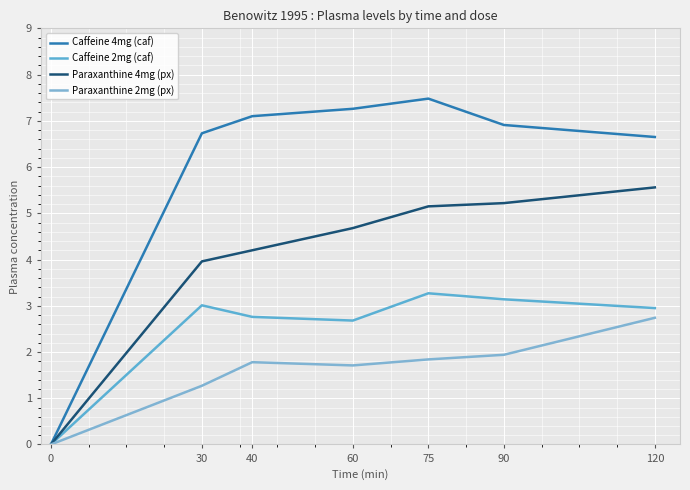

How many values in the Caffeine 2mg (caf) series are below 2?

1